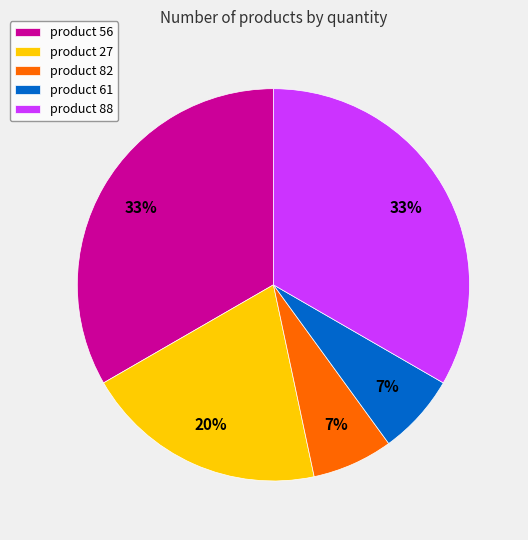

How many slices are in this pie chart?

5